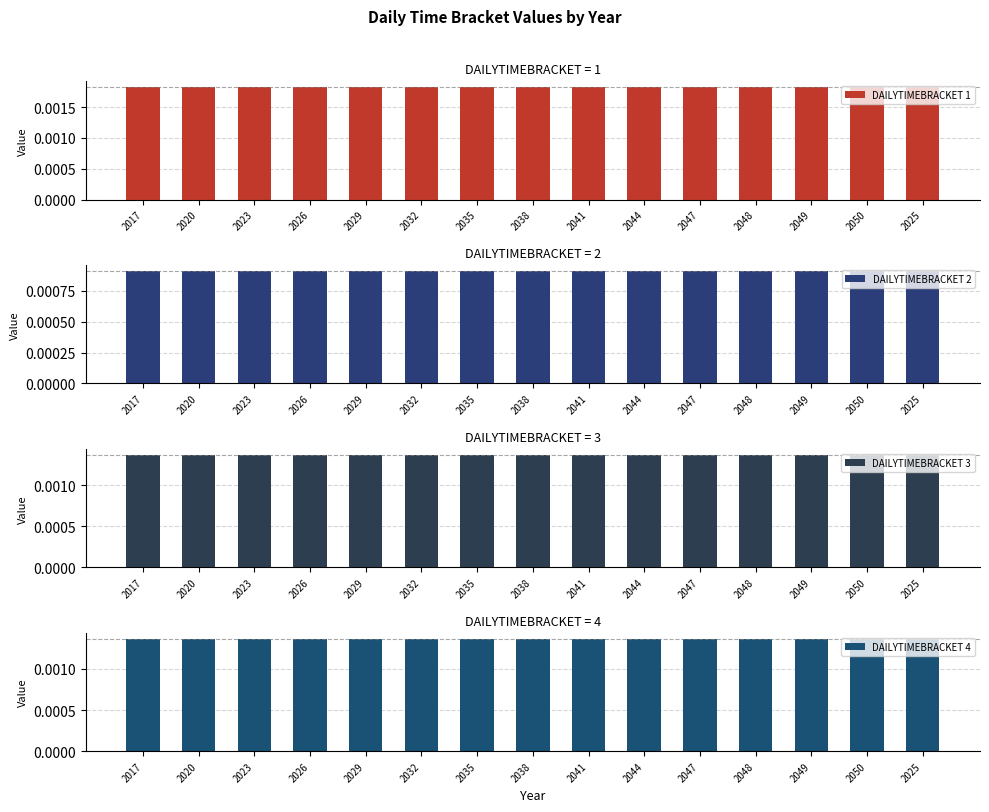

Which series has the largest range (max minus min)?

DAILYTIMEBRACKET 1